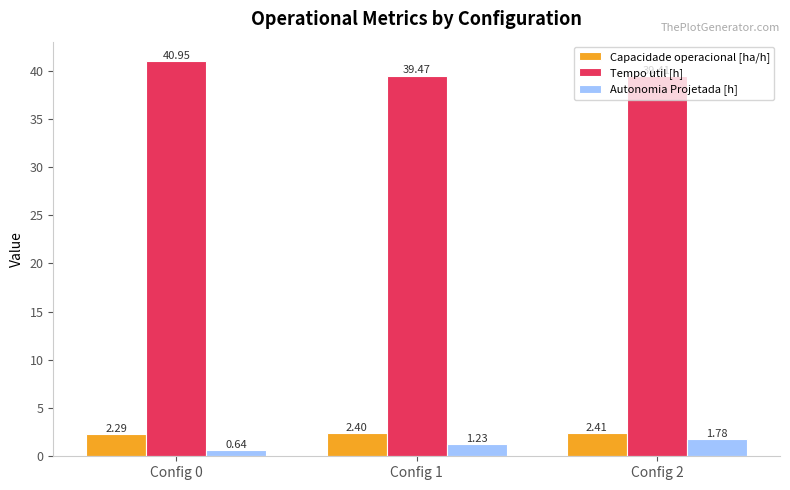

What is the difference between the Tempo util [h] values at Config 0 and Config 1?

1.5